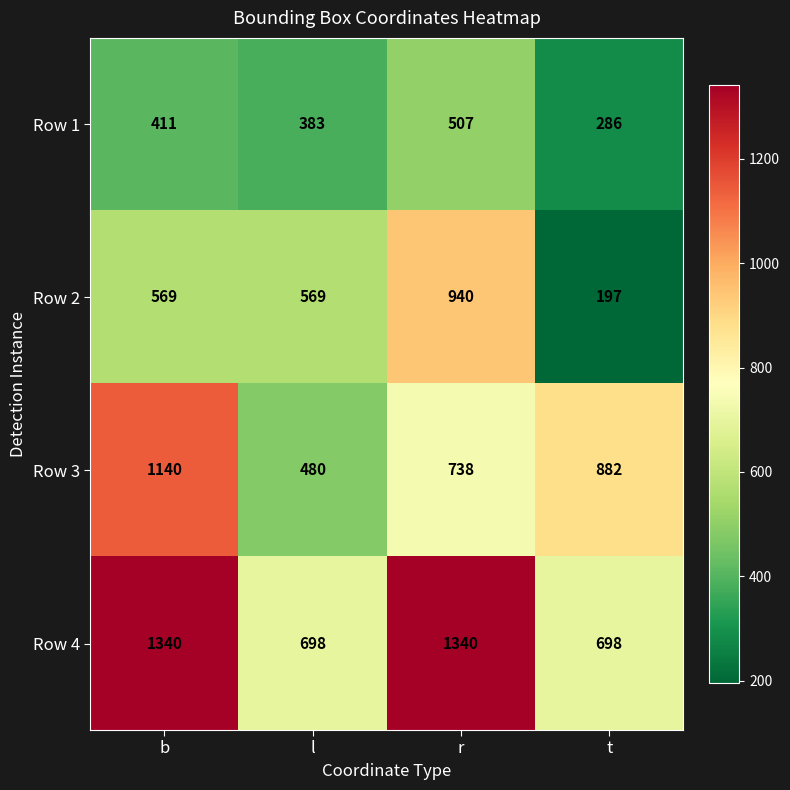

True or false: Row 4 has a value of 1087 at t.

False